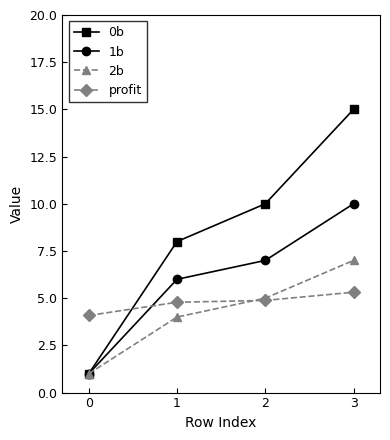

Is it true that 0b equals 1.0 at 0?

True